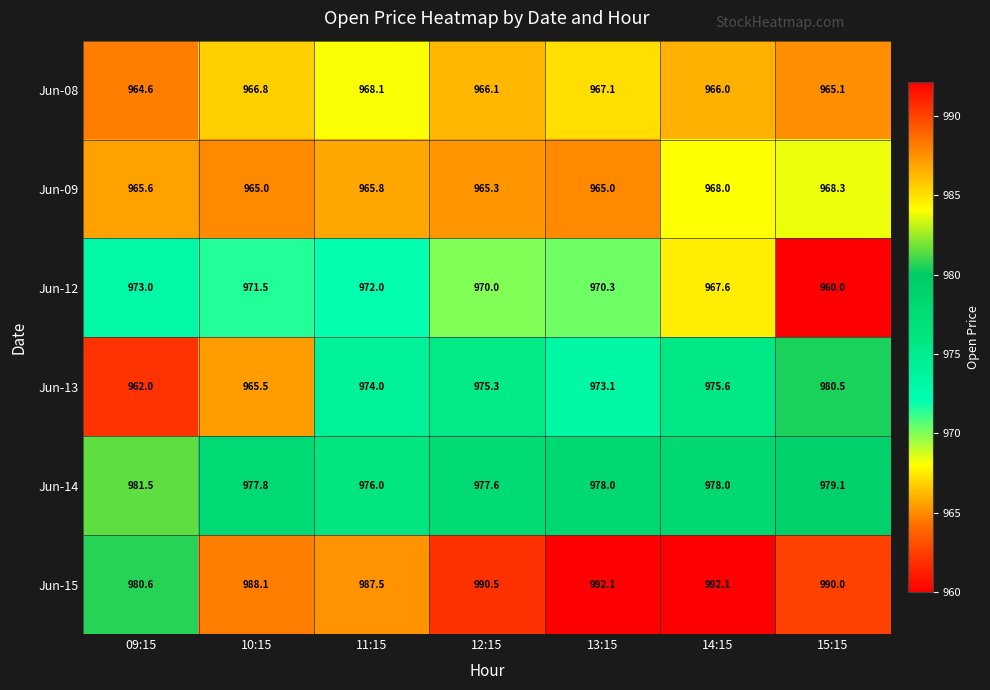

Which series has the largest total across all categories?

Jun-15